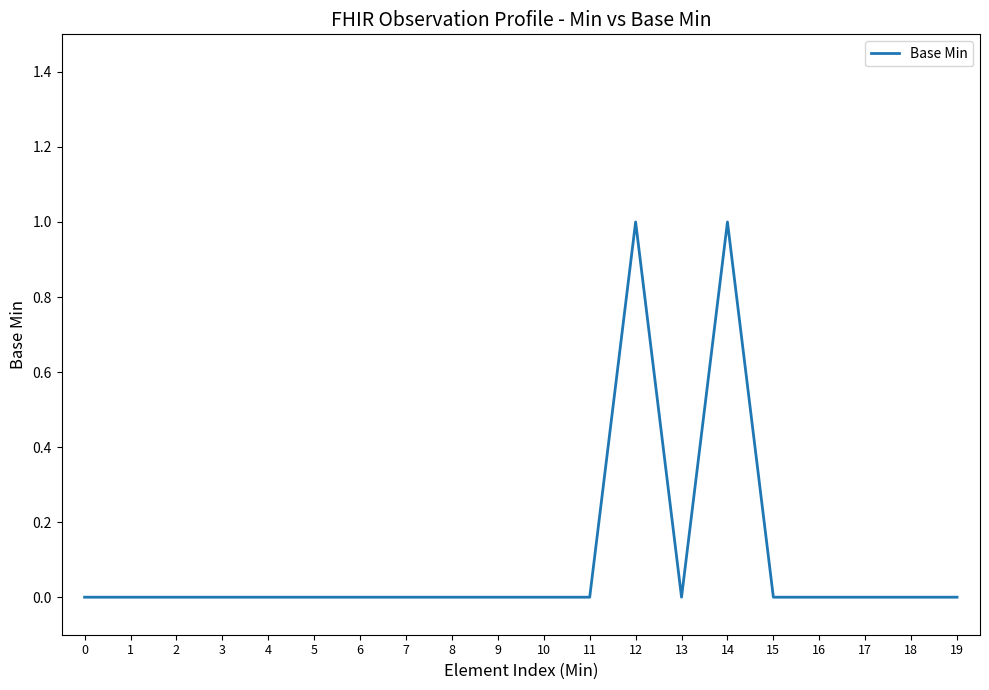

Is it true that the value at 12 is 0?

False